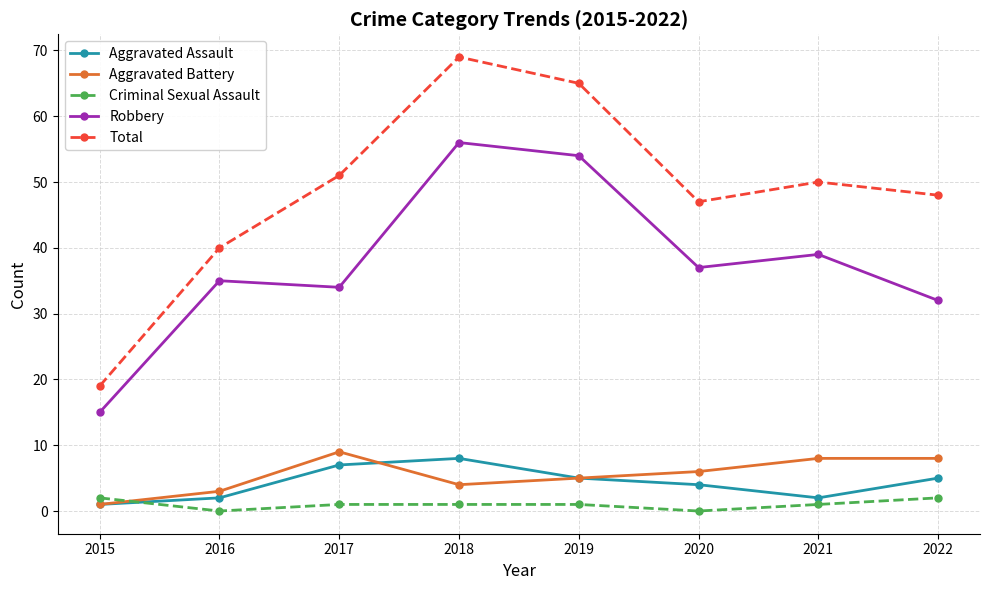

Is it true that Total equals 50 at 2021?

True